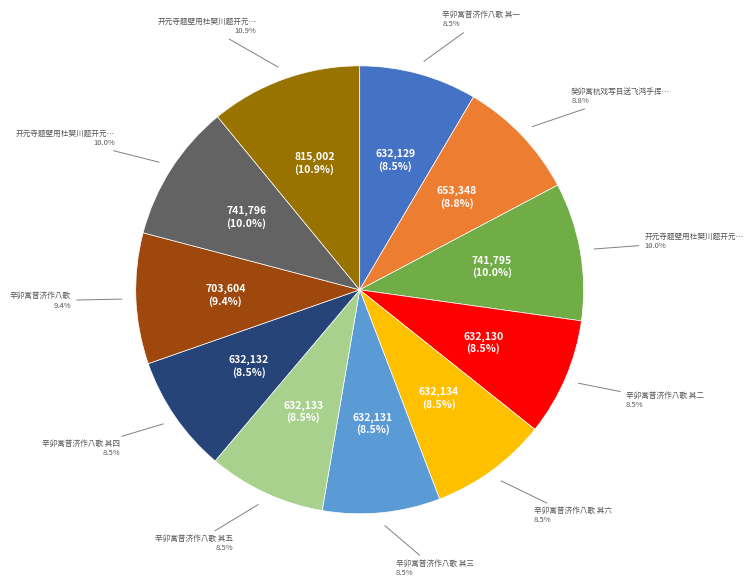

To the nearest percent, what is the difference between the 辛卯寓普济作八歌 其二 and 开元寺题壁用杜樊川题开元水阁许丁卯寓开元精舍韵 slice percentages?

2%